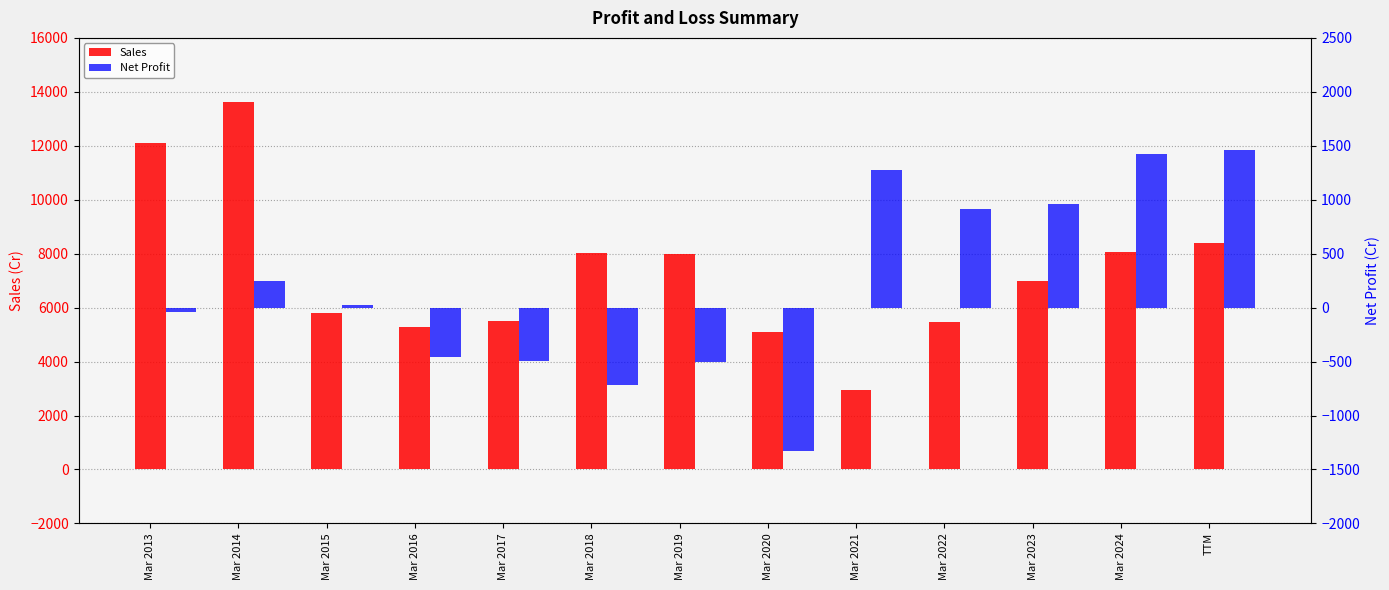

What is the approximate value of Sales at Mar 2019, to the nearest 10?

8000